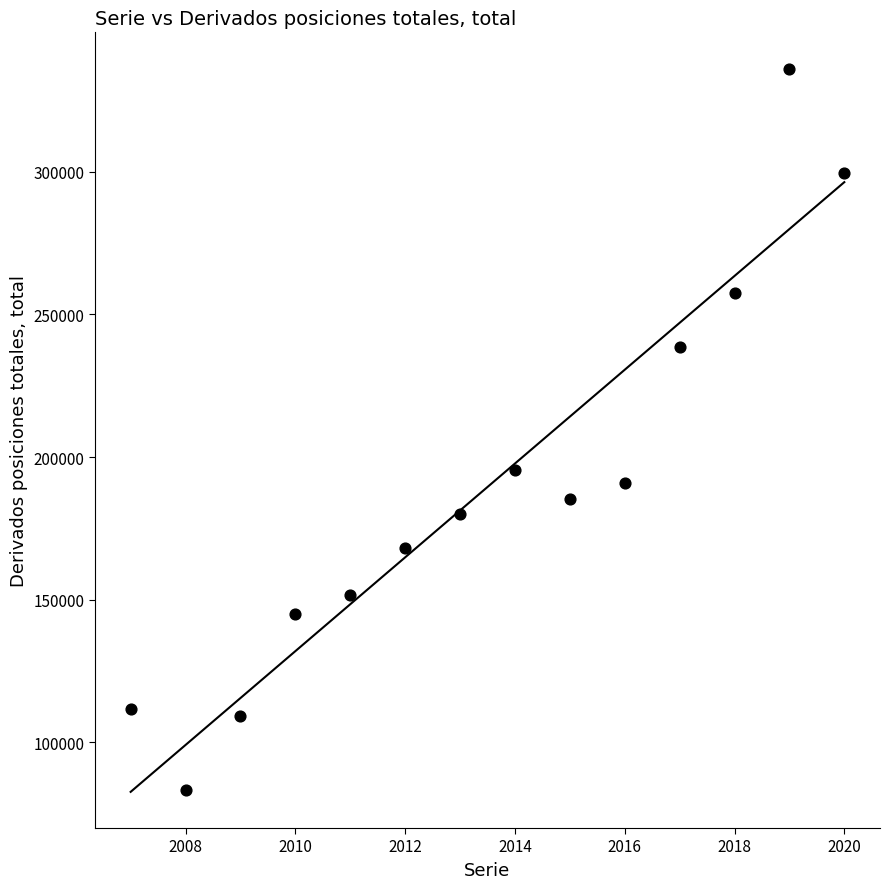

What is the range of Y values (max minus min)?

253031